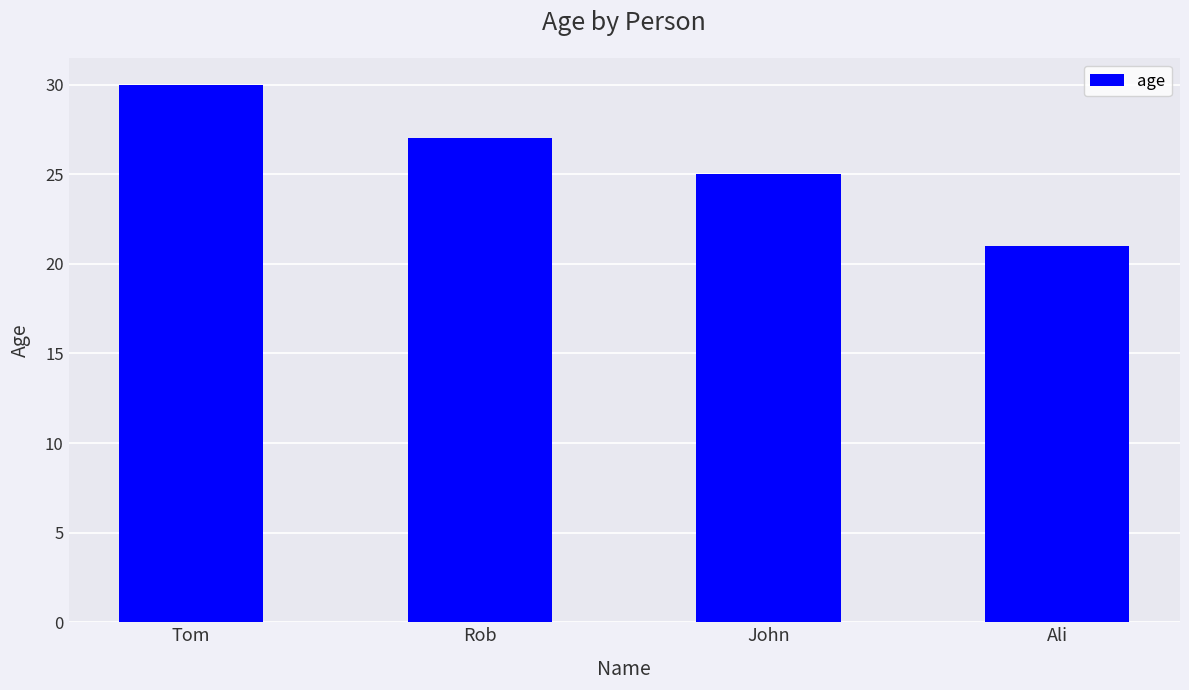

Read the value at Ali.

21